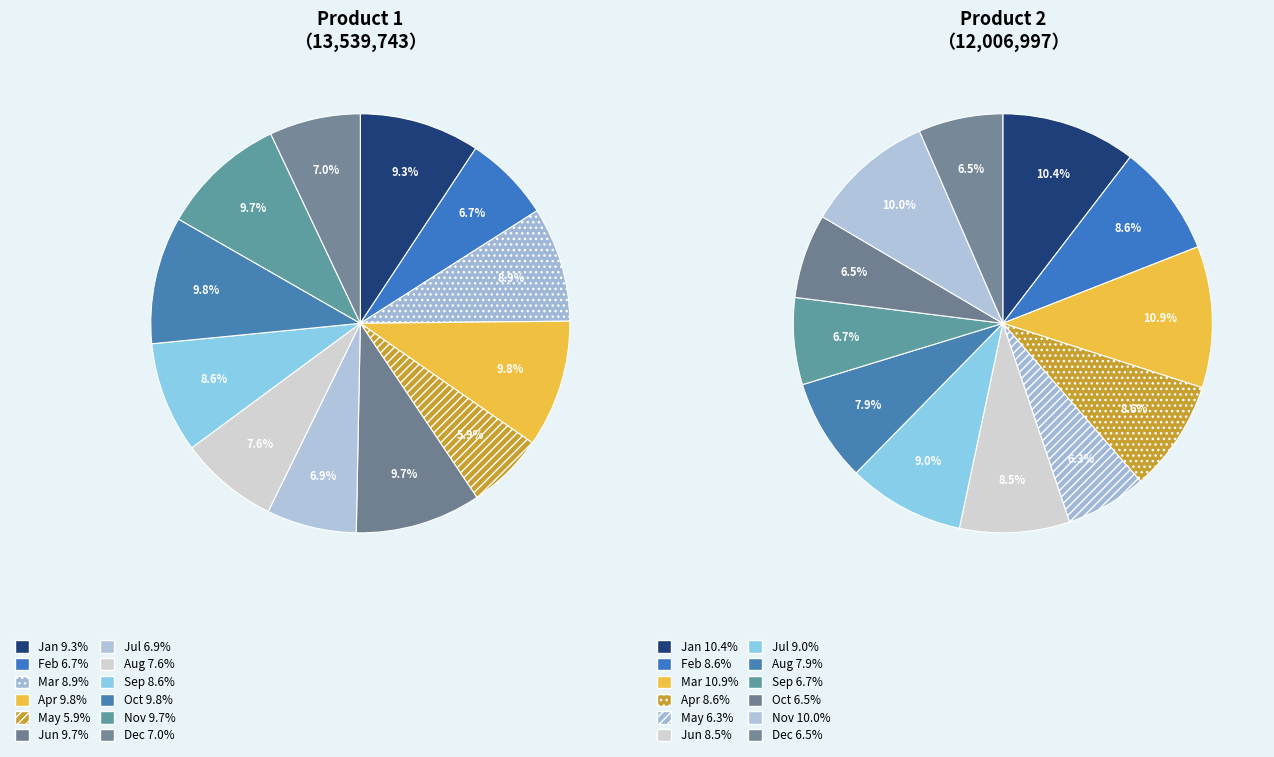

The Apr slice represents 21% of the pie. True or false?

False